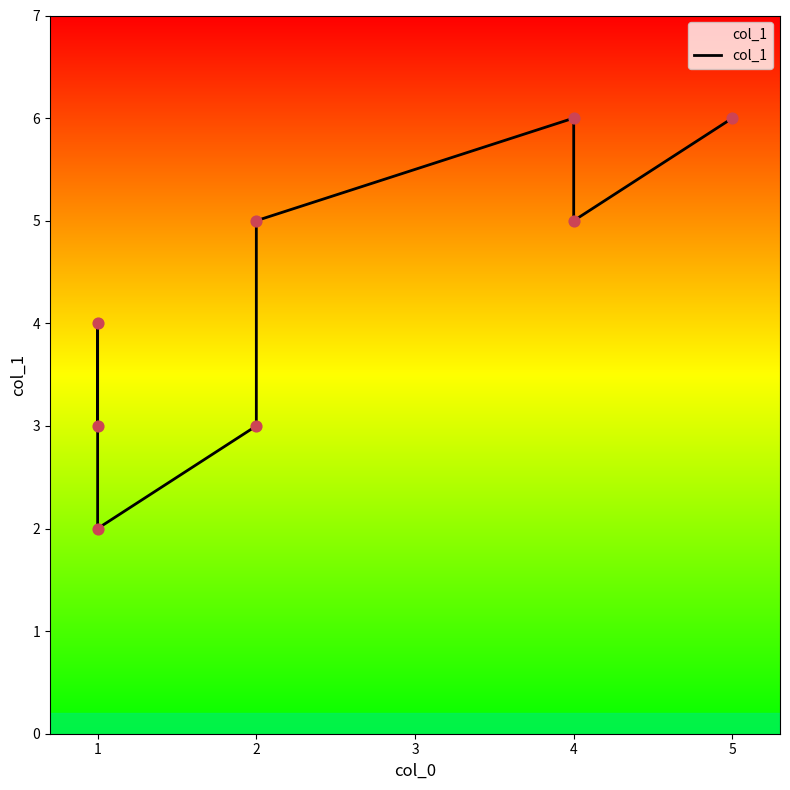

Which has a higher value, 1 or 4?

4